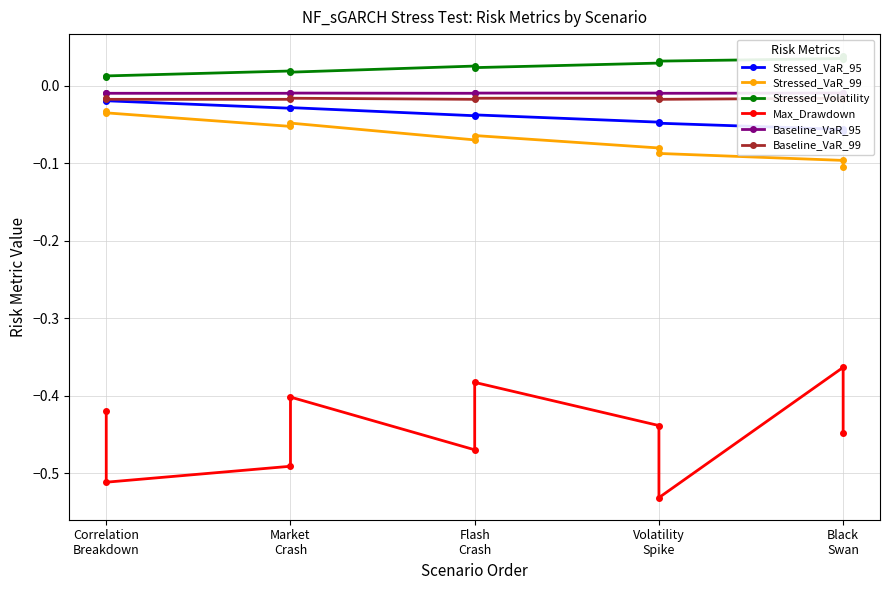

What is the value of the Max_Drawdown point at the 1st from the left?

-0.4